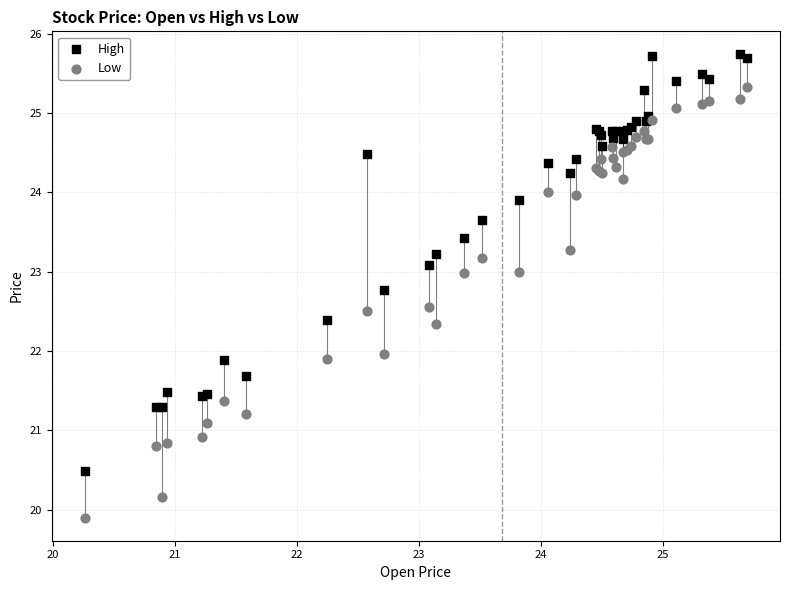

Which series contains the lowest Y value?

Low